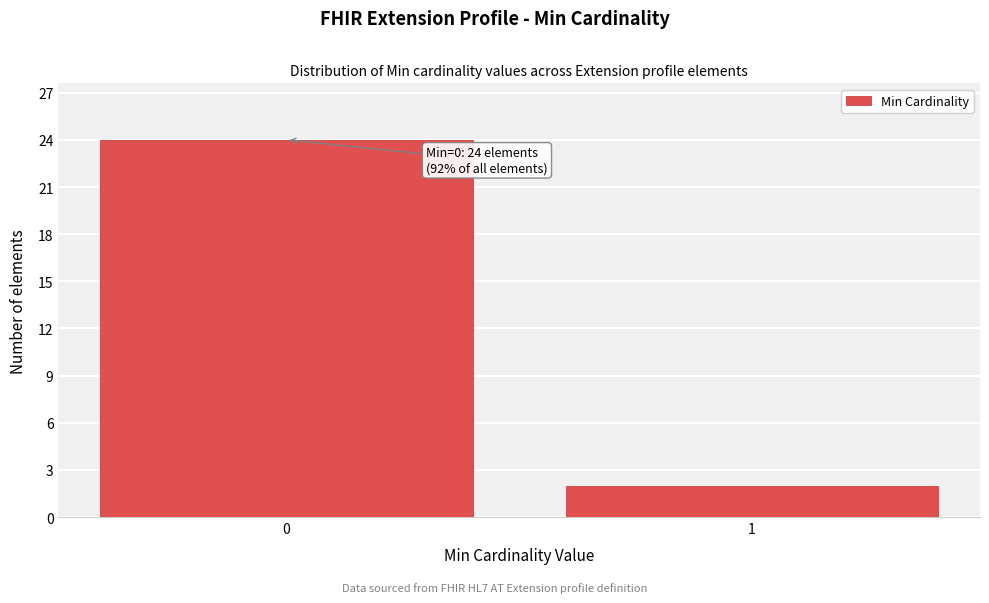

Reading right to left, extract all data points from this chart.

2	24